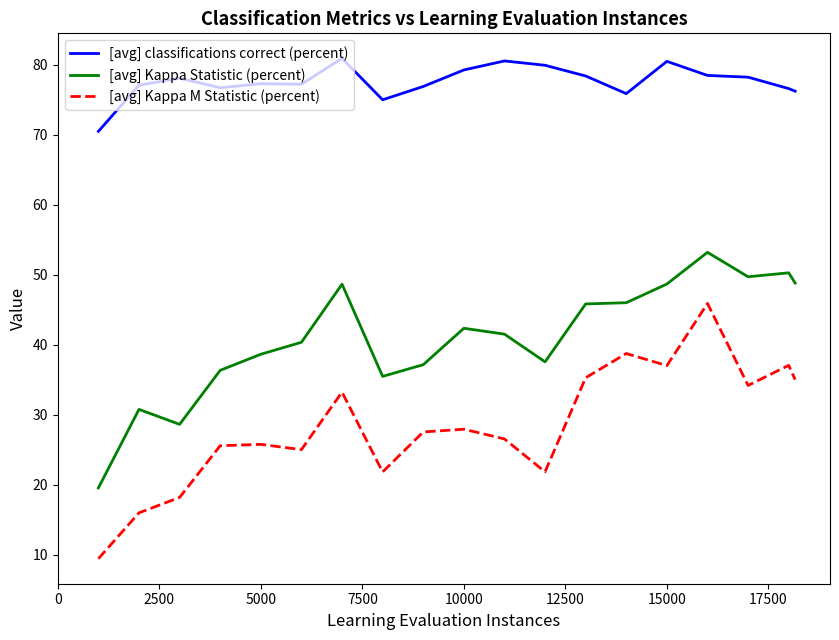

What is the lowest value of the [avg] classifications correct (percent) series?

70.5